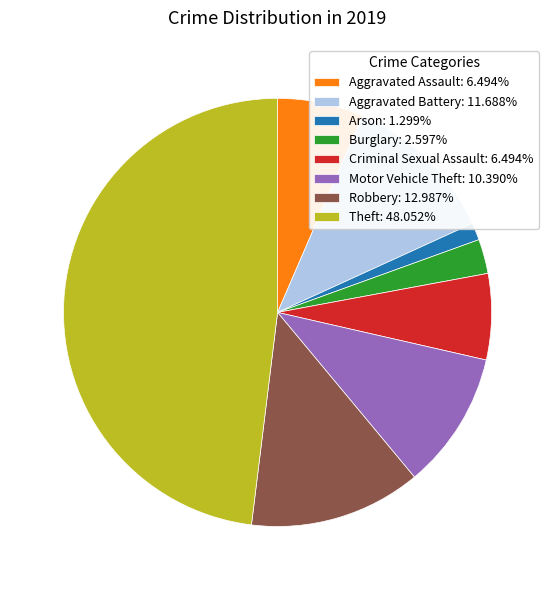

Is there any slice that represents more than half of the pie?

No